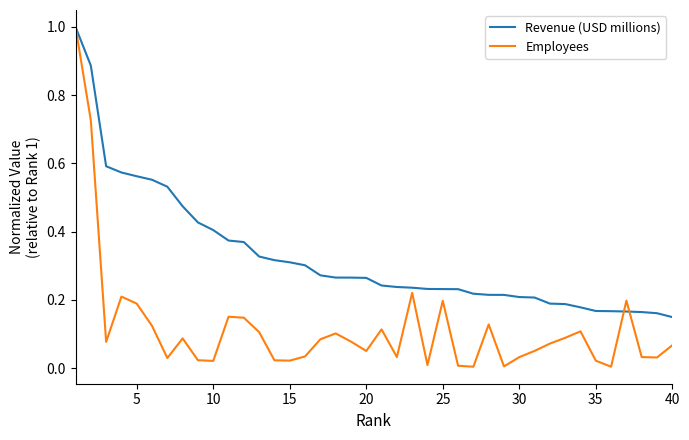

Which series has the widest spread of values?

Employees